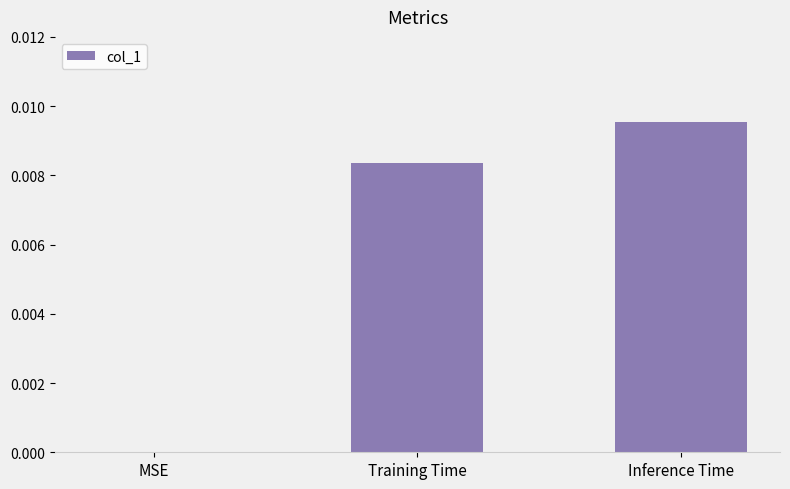

True or false: the data shows 0.0 at Training Time.

True